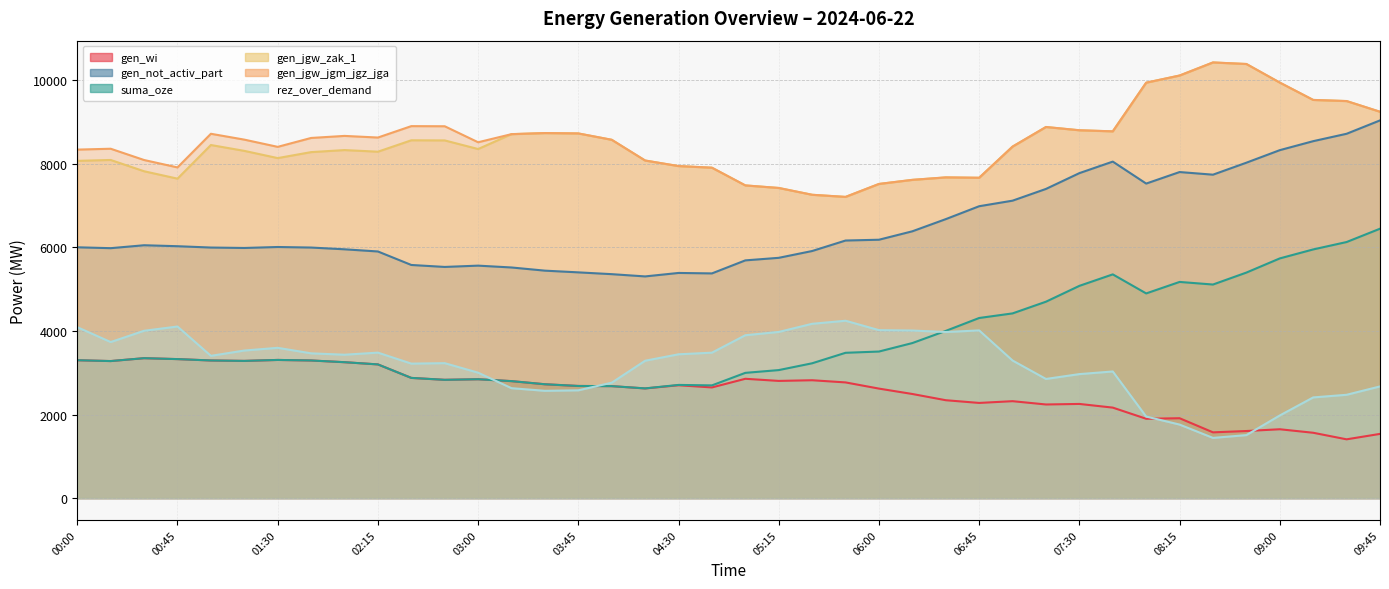

What is the total value across all series at 08:45?

37326